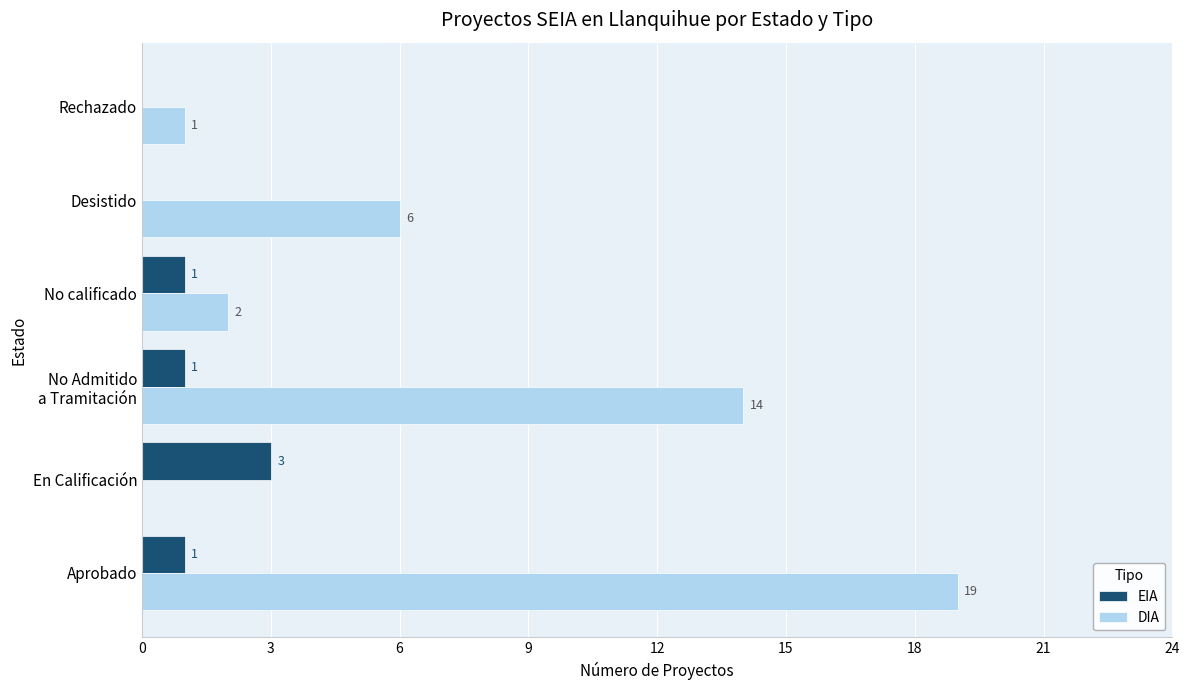

What is the total value across all series at En Calificación?

3